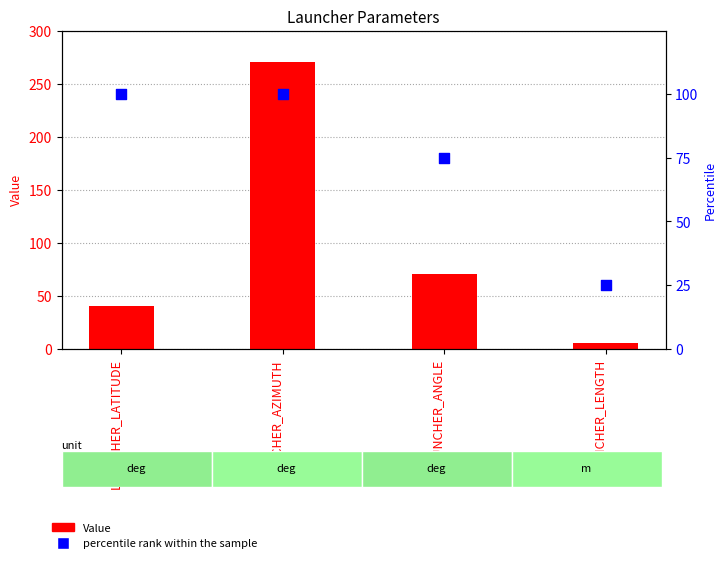

At which category is the sum across all series the highest?

LAUNCHER_AZIMUTH